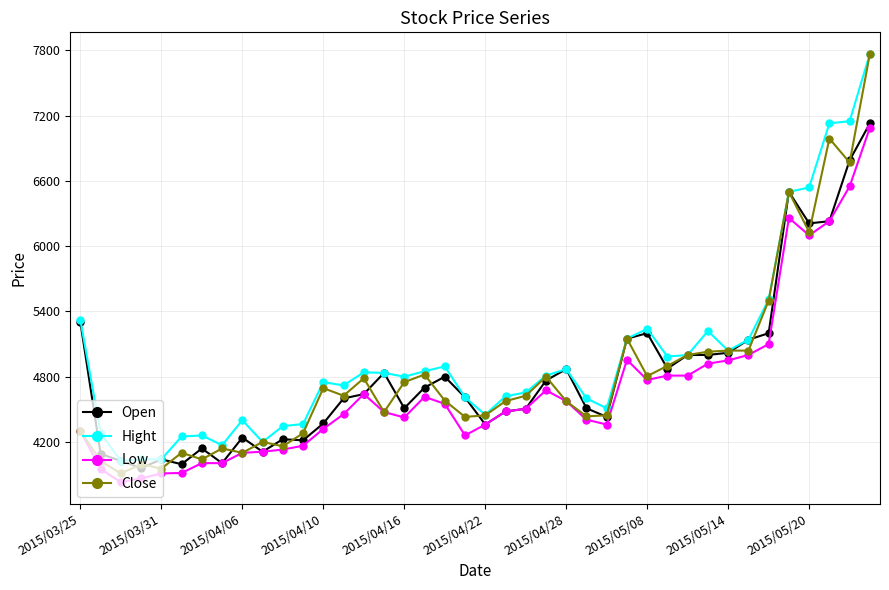

Which series has the widest spread of values?

Close